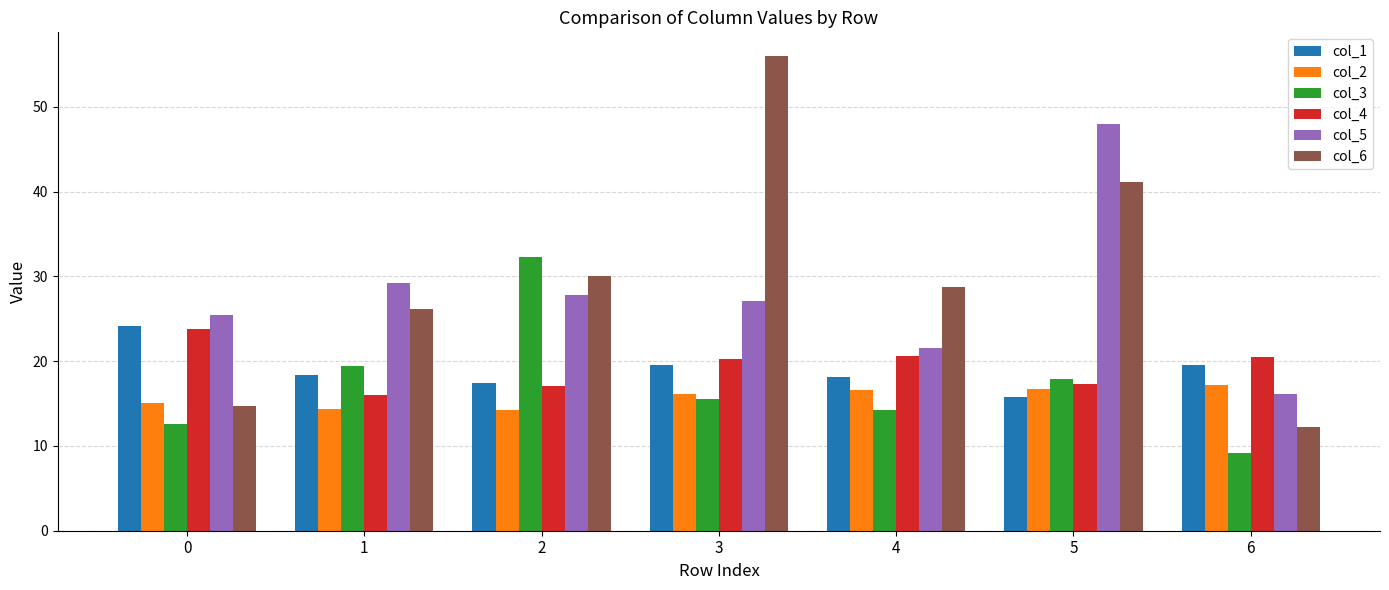

Is it true that col_3 equals 32.3 at 2?

True